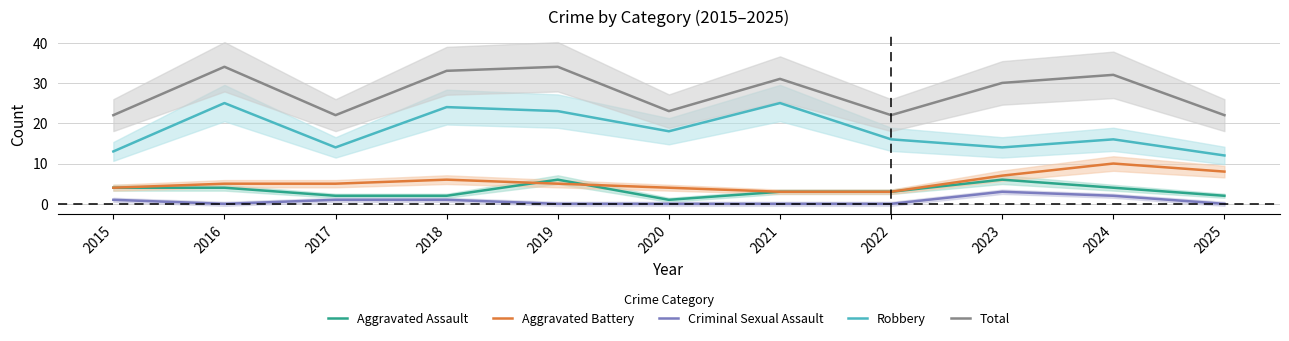

At 2020, list the series in order from largest to smallest.

Total, Robbery, Aggravated Battery, Aggravated Assault, Criminal Sexual Assault